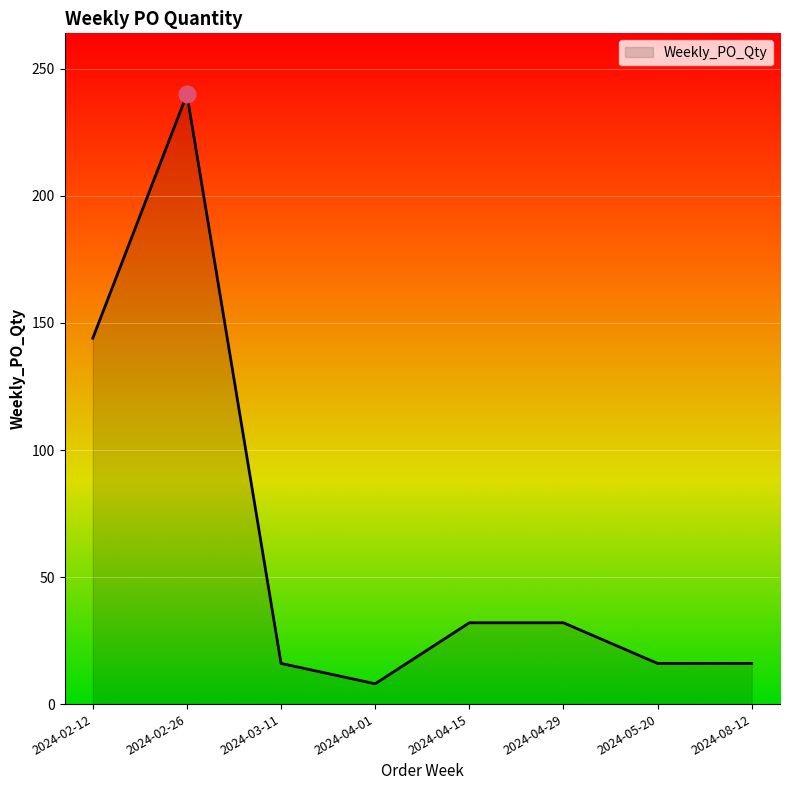

Reading left to right, transcribe all the data shown in this chart.

2024-02-12=144	2024-02-26=240	2024-03-11=16	2024-04-01=8	2024-04-15=32	2024-04-29=32	2024-05-20=16	2024-08-12=16